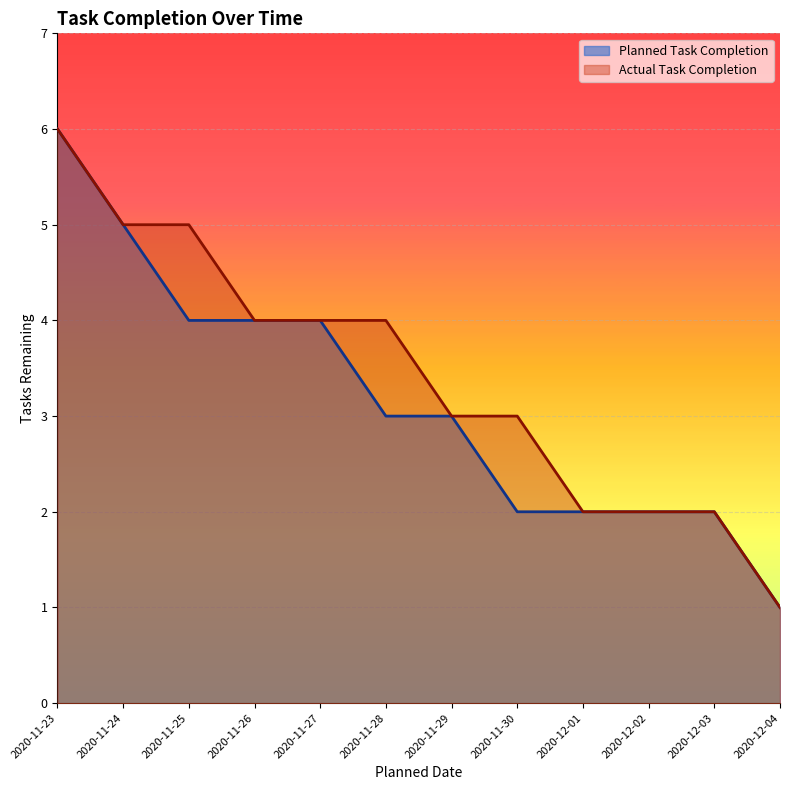

At which label does Planned Task Completion first exceed 3?

2020-11-23